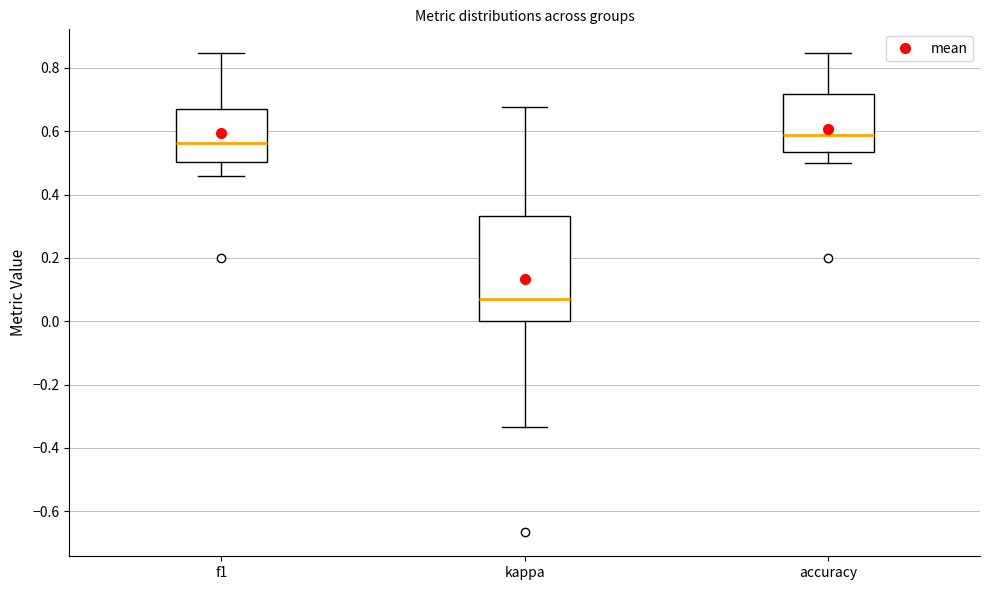

Which box is the tallest, from its lower edge to its upper edge?

kappa